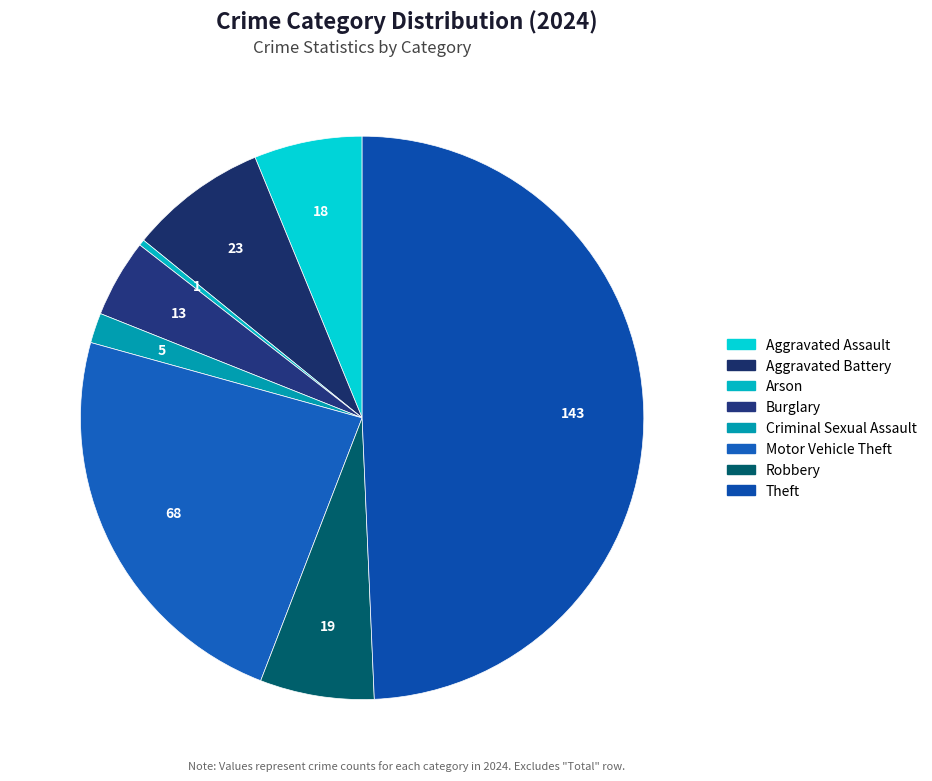

Is Criminal Sexual Assault the majority of the pie?

No